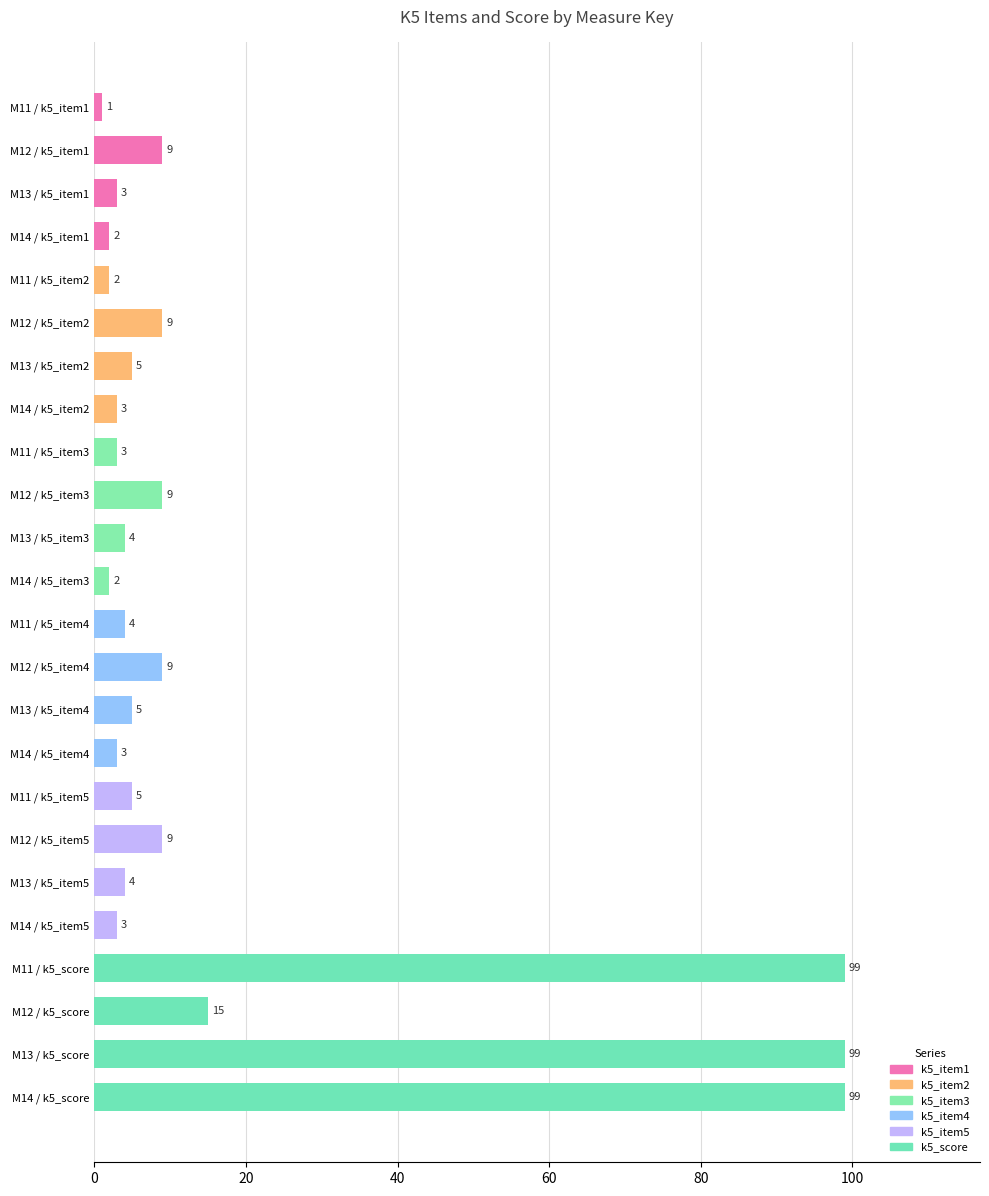

Reading bottom to top, transcribe all the data shown in this chart.

M14 / k5_score=99	M13 / k5_score=99	M12 / k5_score=15	M11 / k5_score=99	M14 / k5_item5=3	M13 / k5_item5=4	M12 / k5_item5=9	M11 / k5_item5=5	M14 / k5_item4=3	M13 / k5_item4=5	M12 / k5_item4=9	M11 / k5_item4=4	M14 / k5_item3=2	M13 / k5_item3=4	M12 / k5_item3=9	M11 / k5_item3=3	M14 / k5_item2=3	M13 / k5_item2=5	M12 / k5_item2=9	M11 / k5_item2=2	M14 / k5_item1=2	M13 / k5_item1=3	M12 / k5_item1=9	M11 / k5_item1=1